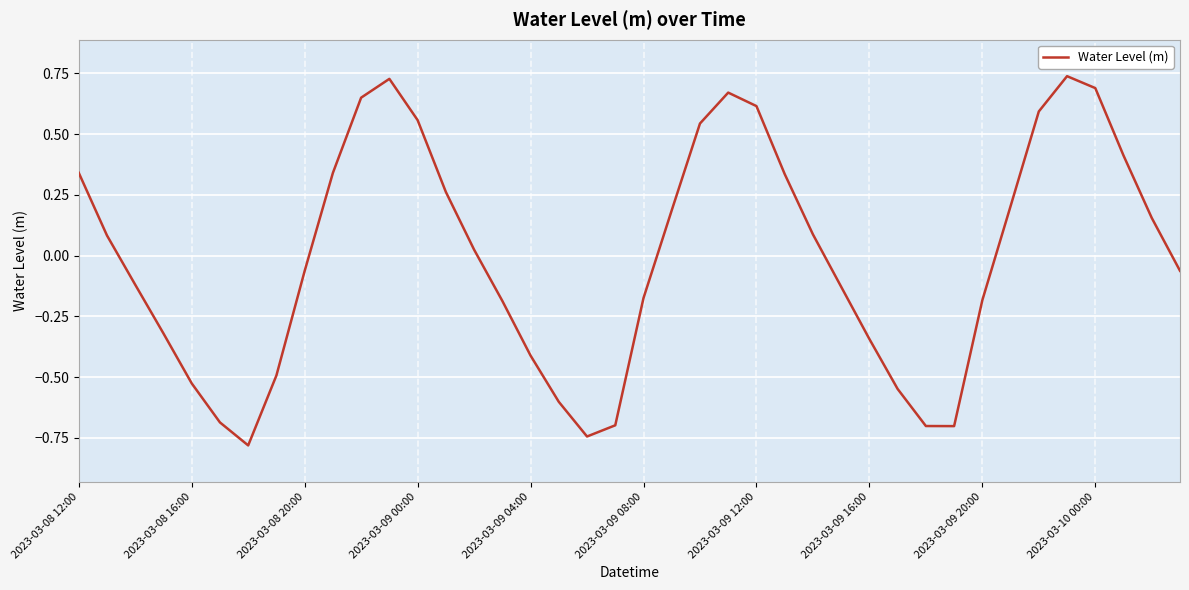

At which label is the value closest to 0?

14